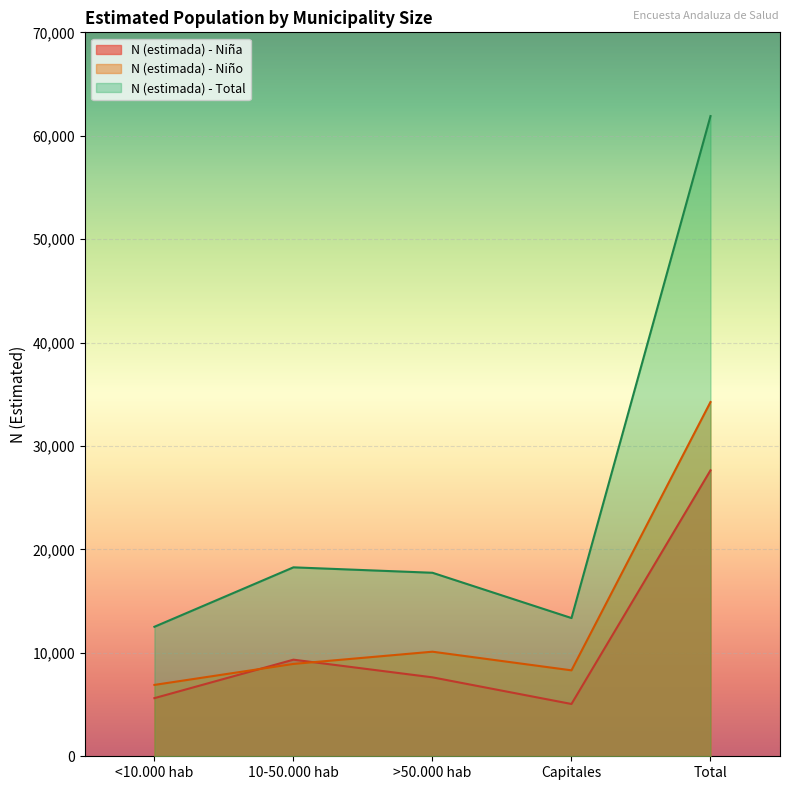

List the series in order of their peak value, highest first.

N (estimada) - Total, N (estimada) - Niño, N (estimada) - Niña